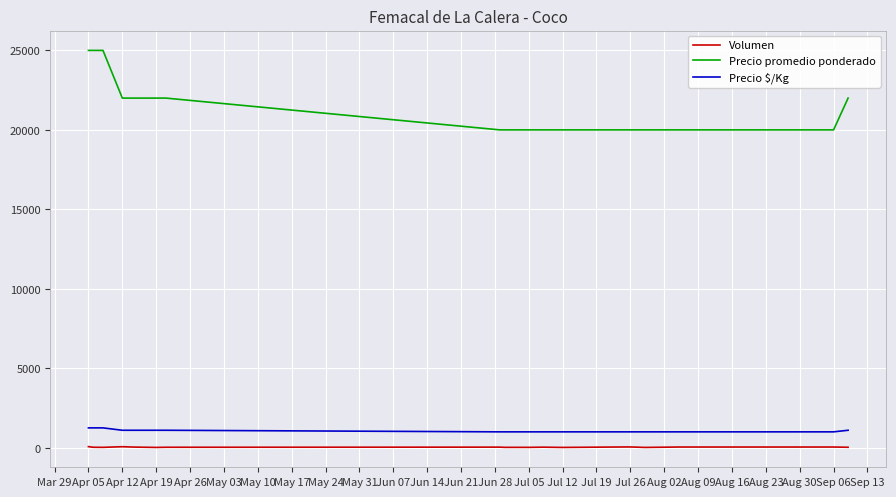

Does the chart have visible grid lines?

Yes